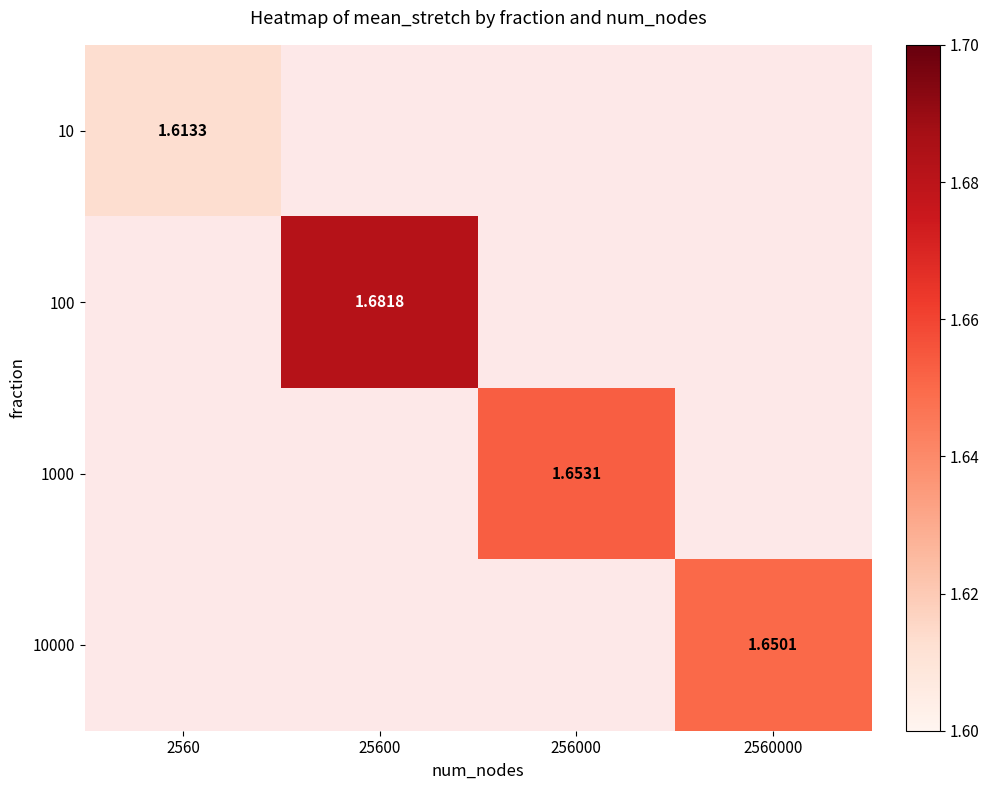

At which label does 1000 first exceed 1?

256000